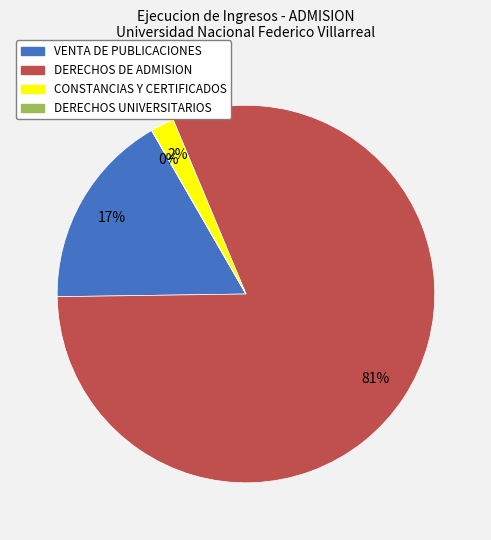

What percentage is the CONSTANCIAS Y CERTIFICADOS slice, to the nearest percent?

2%